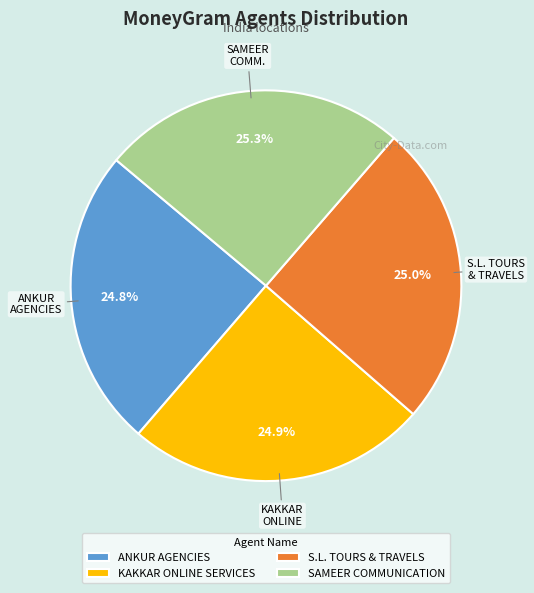

How many segments does this pie chart have?

4